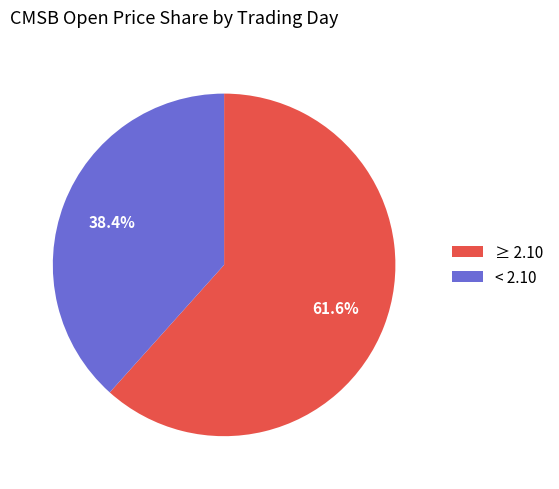

Between < 2.10 and ≥ 2.10, which is larger?

≥ 2.10